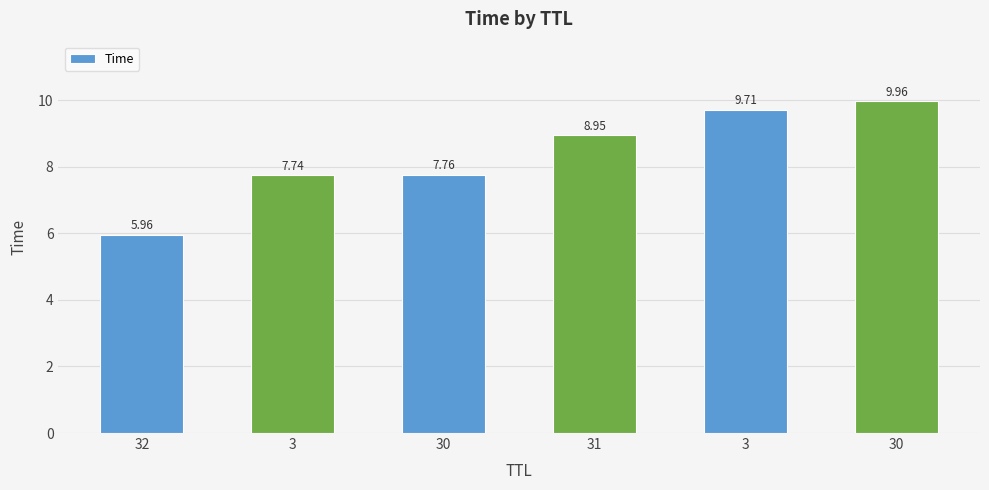

Does the chart contain stacked bars?

No